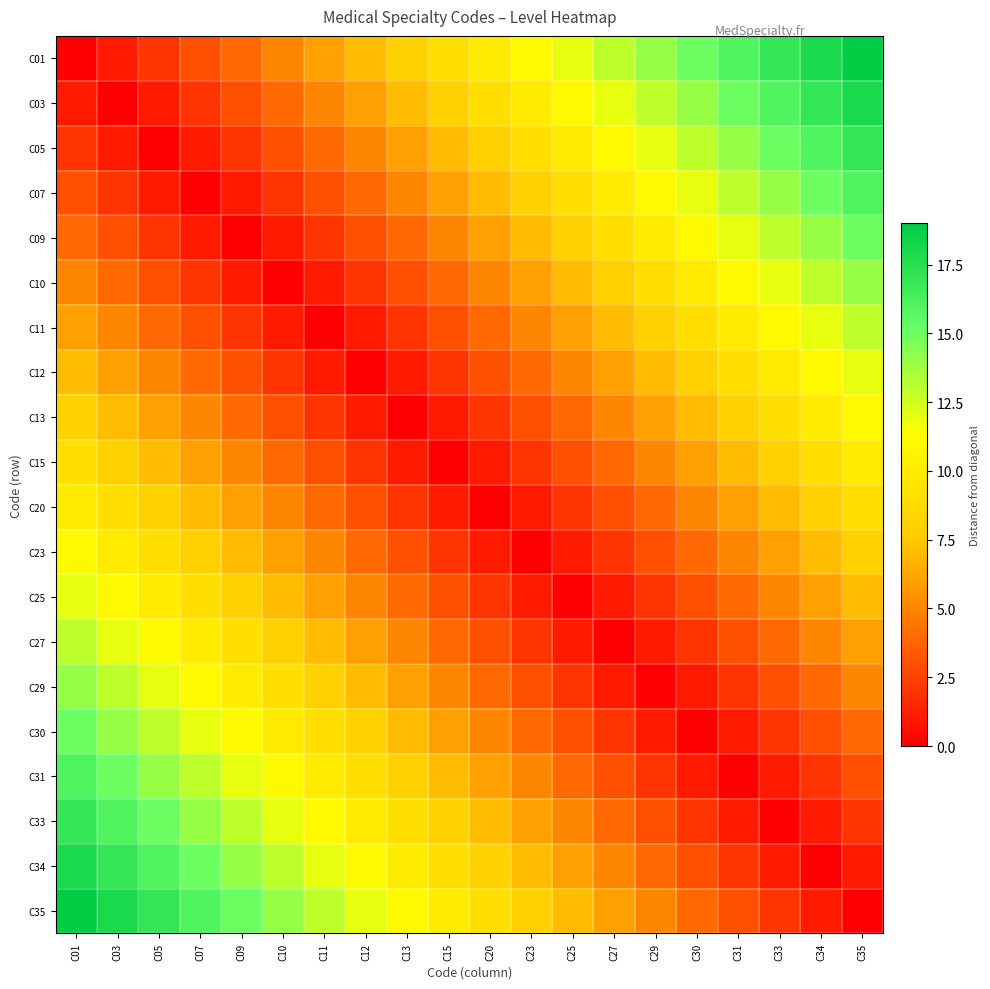

What is the greatest value displayed?

19